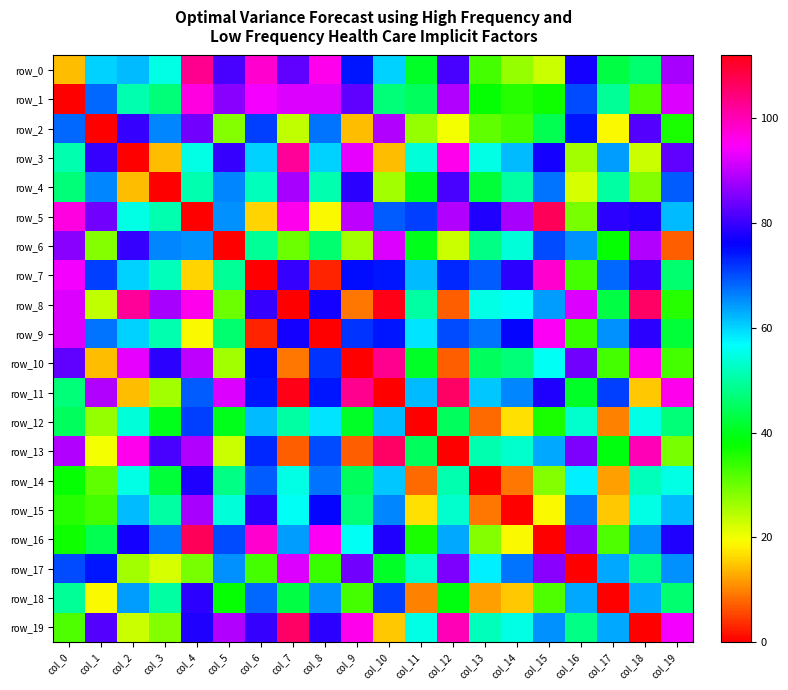

How many values in the row_11 series exceed 71?

9